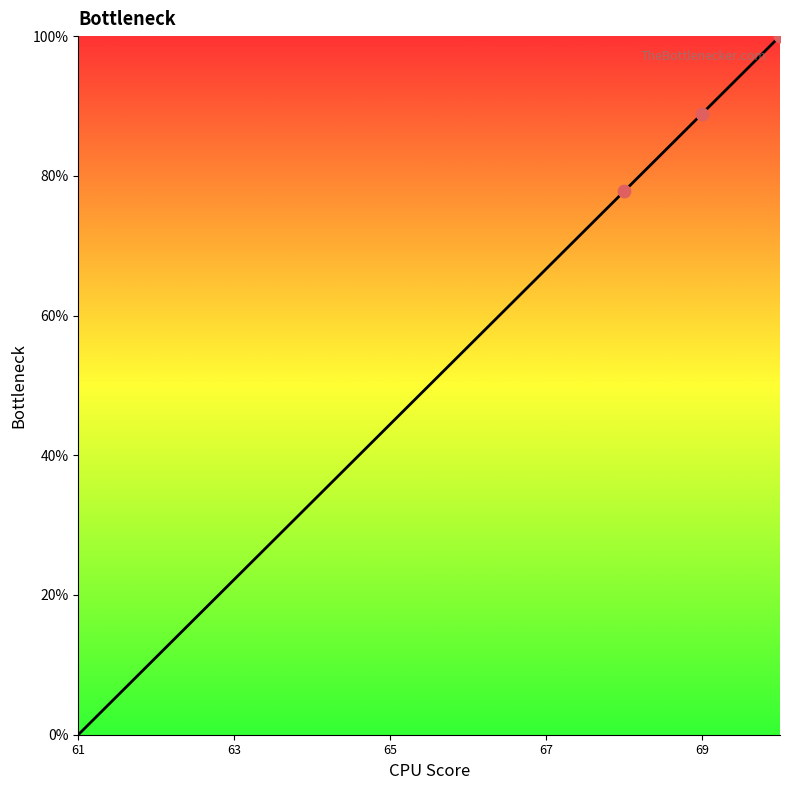

What is the greatest value displayed?

100.0